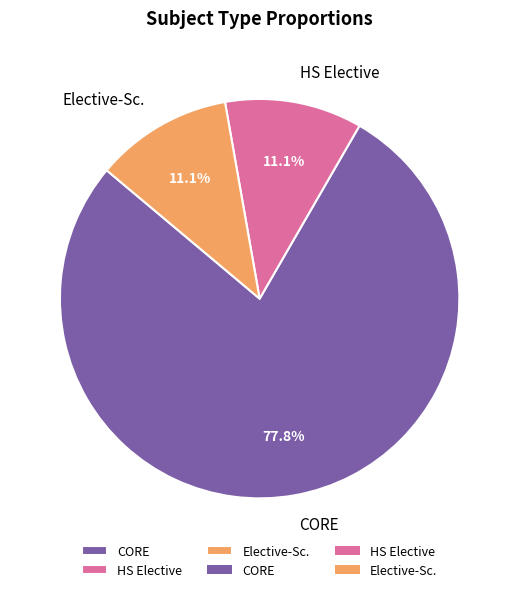

To the nearest percent, what is the average slice percentage?

33%